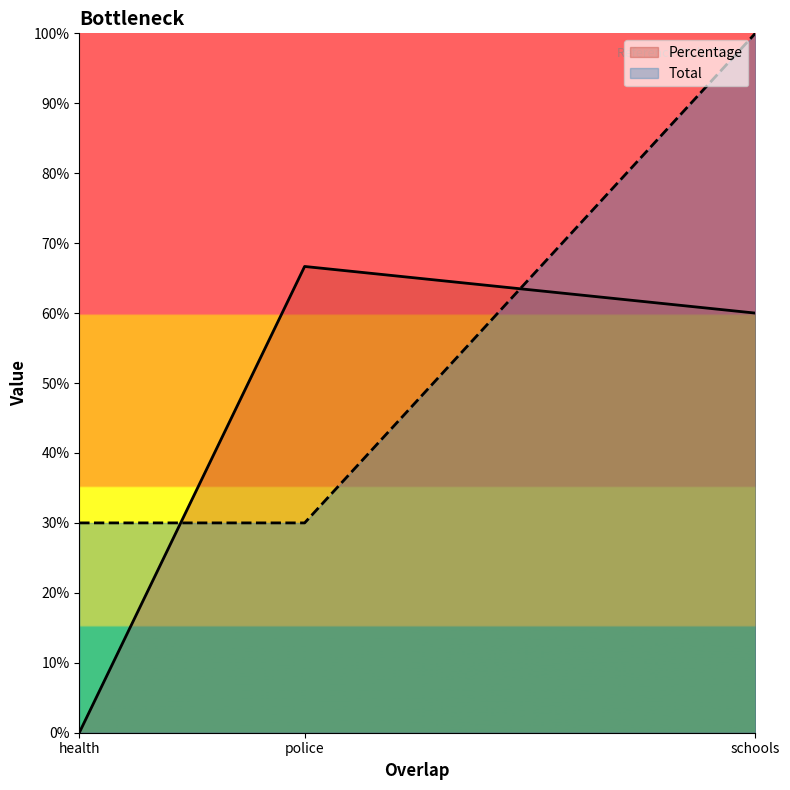

How many positive values does the Percentage series have?

2